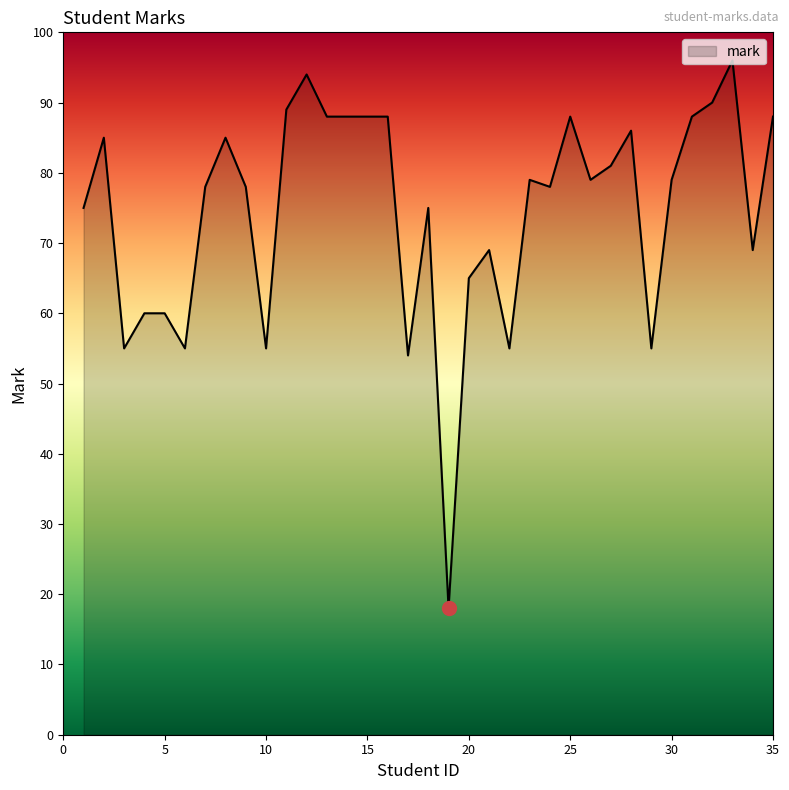

What is the difference between the maximum and minimum values?

78